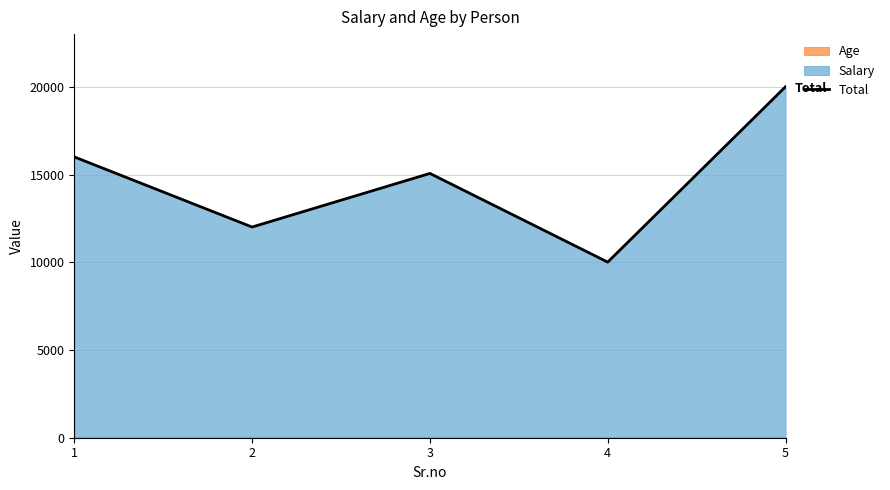

Reading left to right, list all the values displayed in this chart.

16025	12023	15082	10021	20028